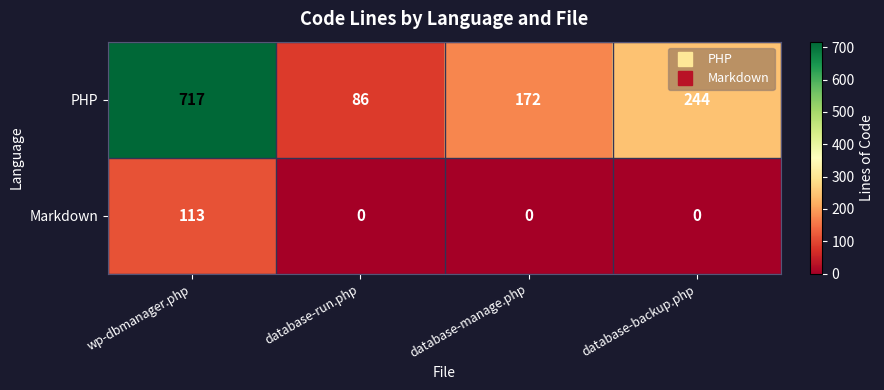

Reading left to right, transcribe all the data shown in this chart.

PHP: 717	86	172	244
Markdown: 113	0	0	0